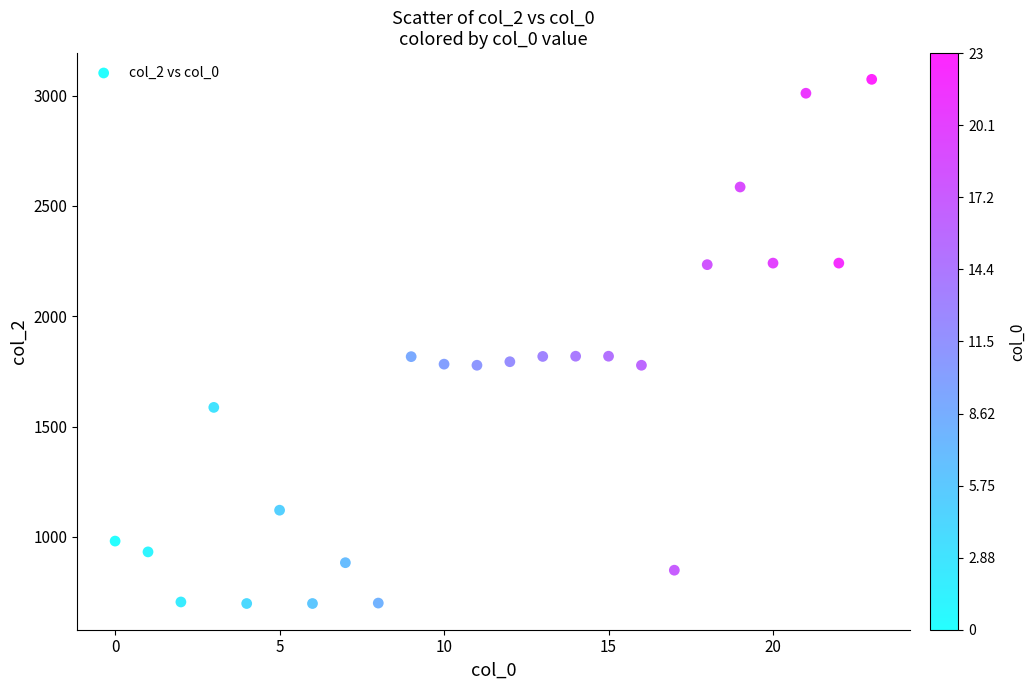

What is the range of Y values (max minus min)?

2376